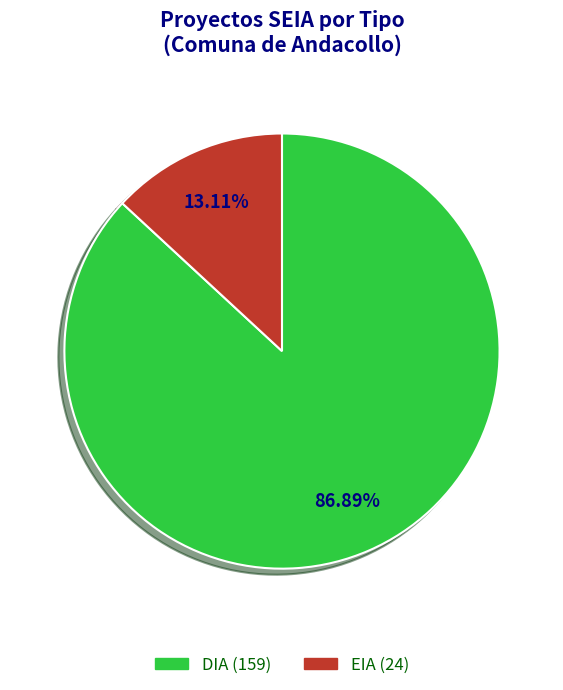

What is the total percentage of DIA and EIA?

100.0%